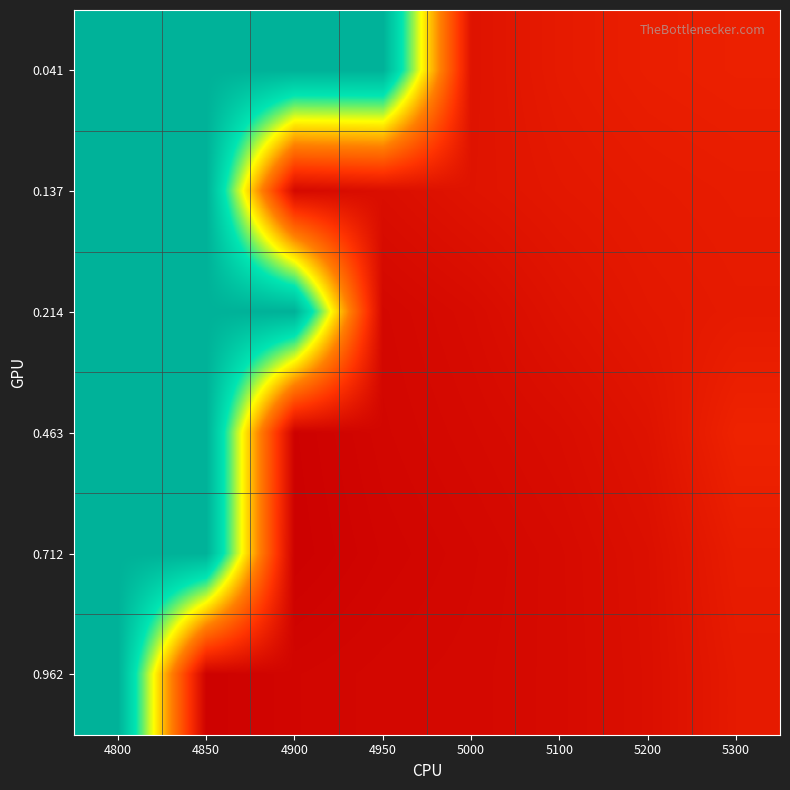

Reading right to left, list all the values displayed in this chart.

0.041: 5300=0.2	5200=0.2	5100=0.2	5000=0.1	4950=1.0	4900=1.0	4850=1.0	4800=1.0
0.137: 5300=0.2	5200=0.2	5100=0.1	5000=0.1	4950=0.1	4900=0.1	4850=1.0	4800=1.0
0.214: 5300=0.2	5200=0.1	5100=0.1	5000=0.1	4950=0.1	4900=1.0	4850=1.0	4800=1.0
0.463: 5300=0.2	5200=0.1	5100=0.1	5000=0.1	4950=0.1	4900=0.1	4850=1.0	4800=1.0
0.712: 5300=0.2	5200=0.1	5100=0.1	5000=0.1	4950=0.1	4900=0.1	4850=1.0	4800=1.0
0.962: 5300=0.2	5200=0.1	5100=0.1	5000=0.1	4950=0.1	4900=0.1	4850=0.1	4800=1.0